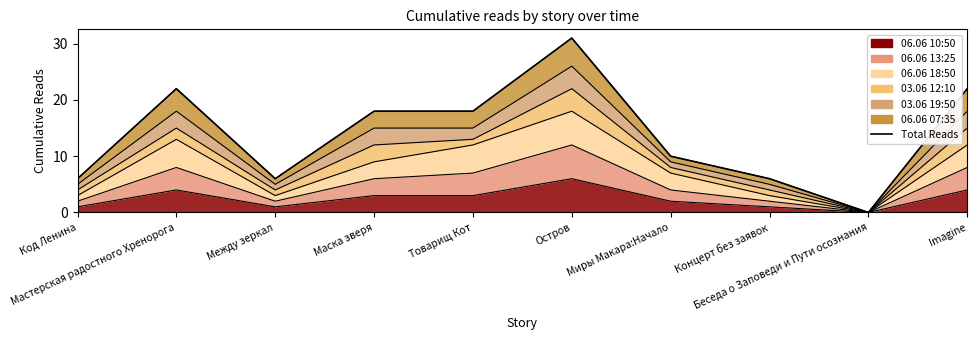

Does the chart display data point markers on the line(s)?

No